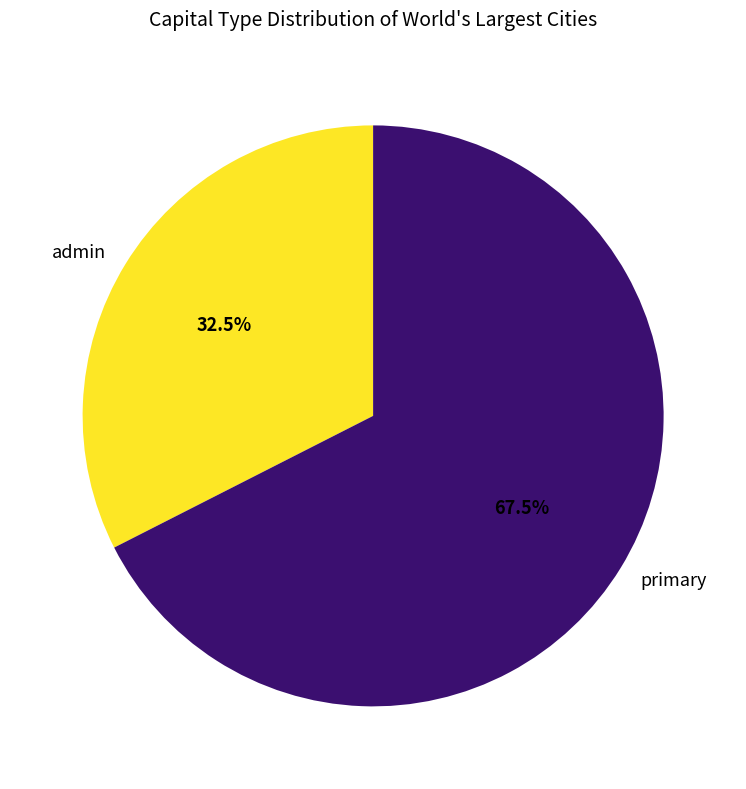

Do admin and primary together represent more than half of the pie?

Yes